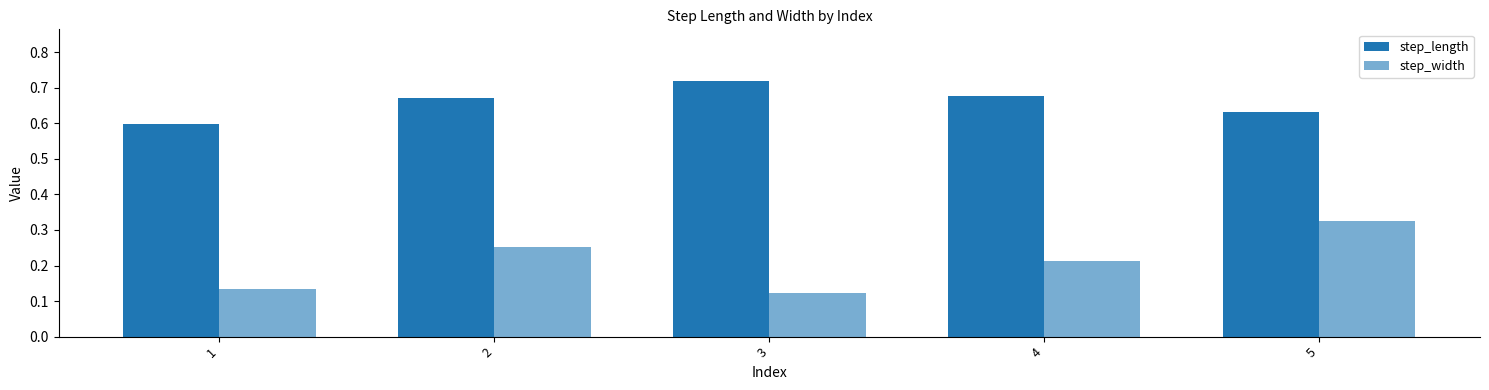

Count the number of data series in this chart.

2